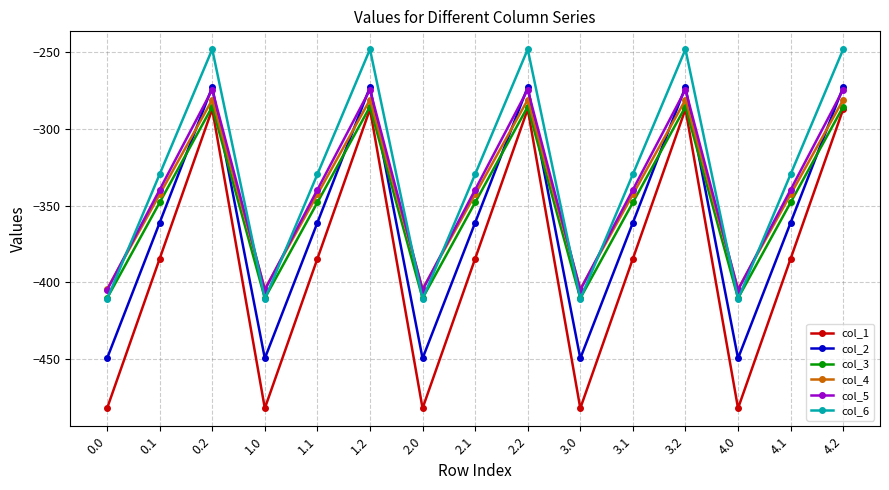

What position from the left is 2.0?

7